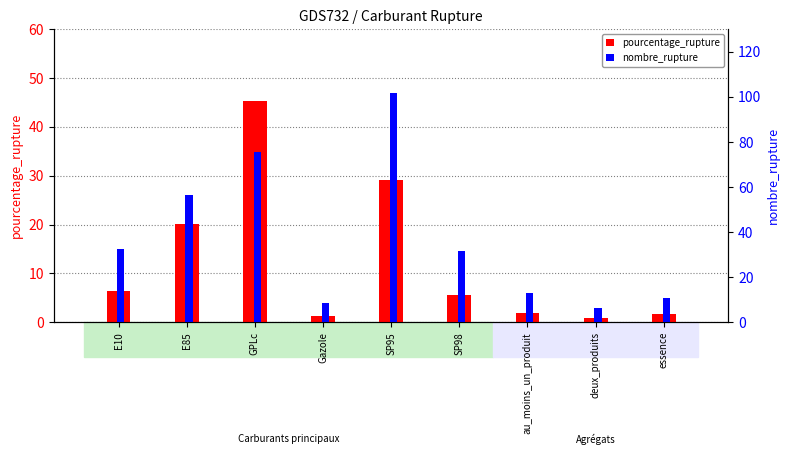

Where is pourcentage_rupture nearest to the value 23?

E85